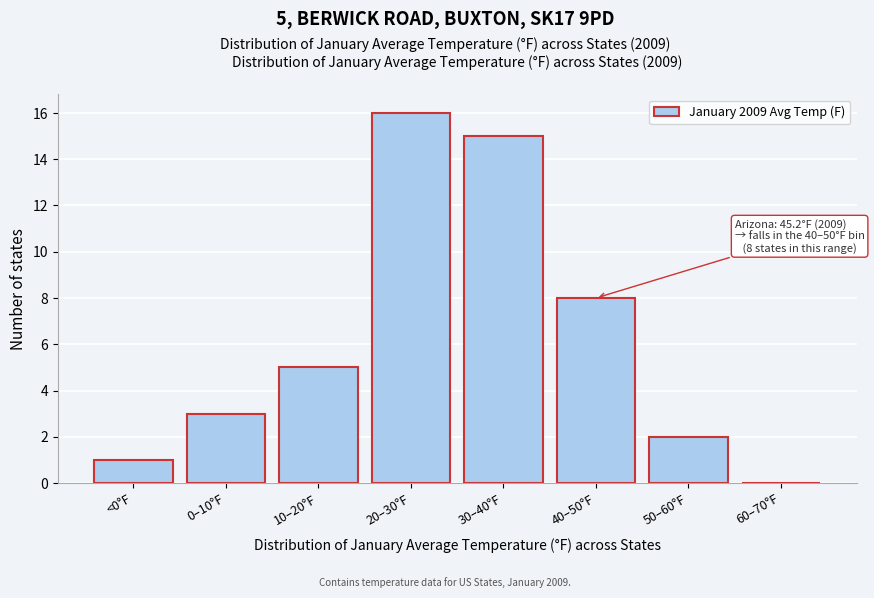

Reading right to left, what are all the values shown in this chart?

60–70°F=0	50–60°F=2	40–50°F=8	30–40°F=15	20–30°F=16	10–20°F=5	0–10°F=3	<0°F=1